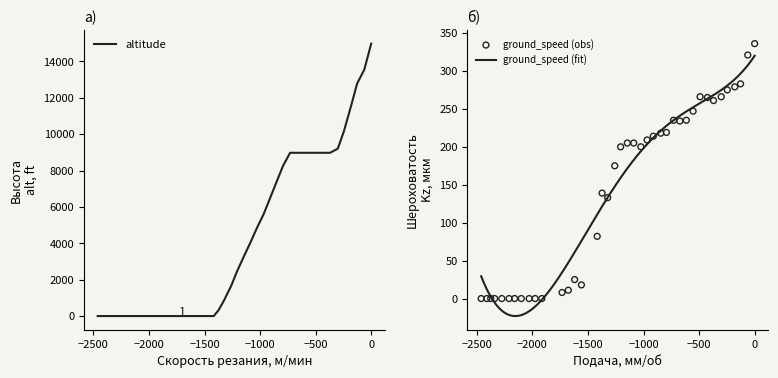

Is the value of ground_speed at 4 greater than the value of altitude at 29?

No